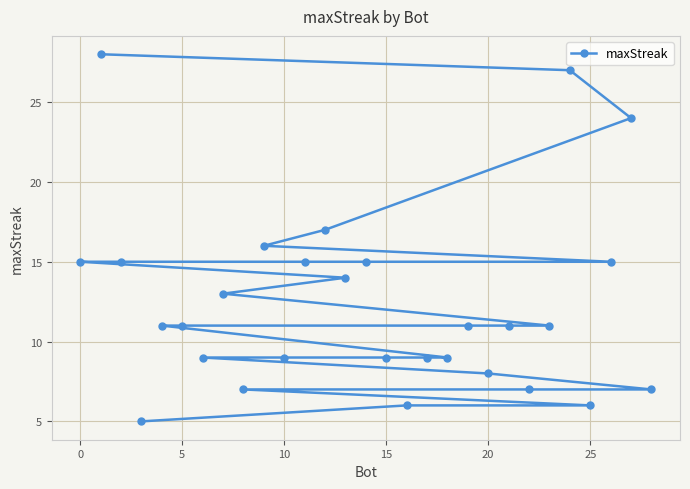

What is the average value?

12